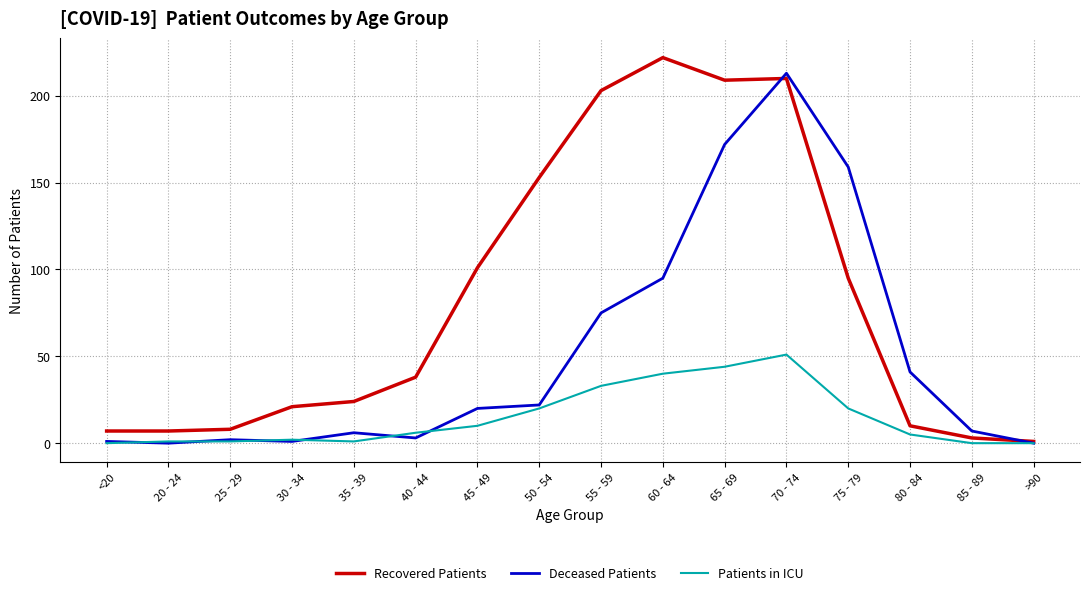

Count the number of data series in this chart.

3